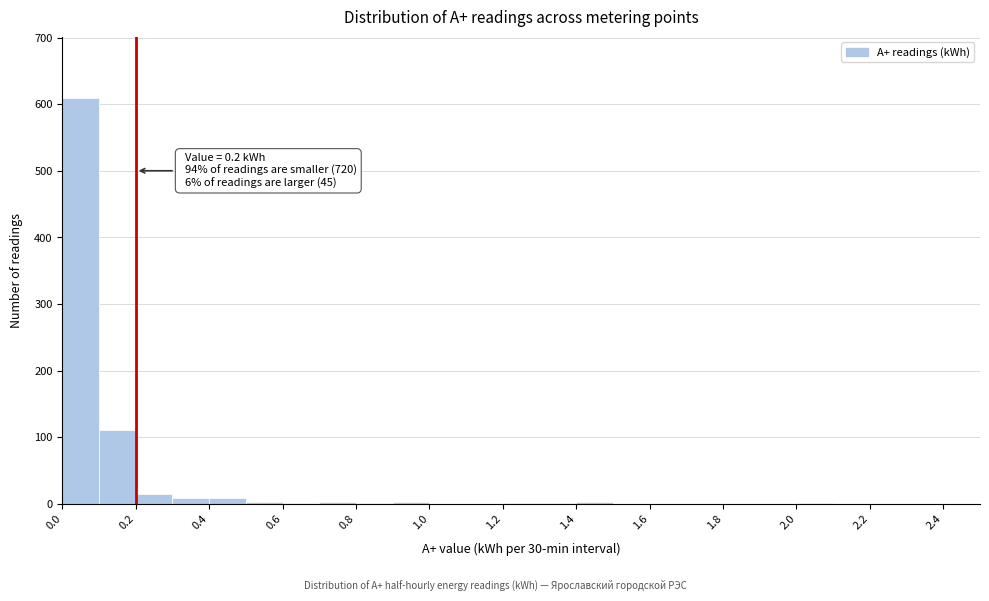

Over which range of the x-axis is the bar tallest?

0.0 to 0.1